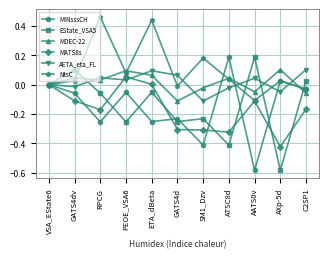

What is the spread (max minus min) of values at AXp-5d?

0.7